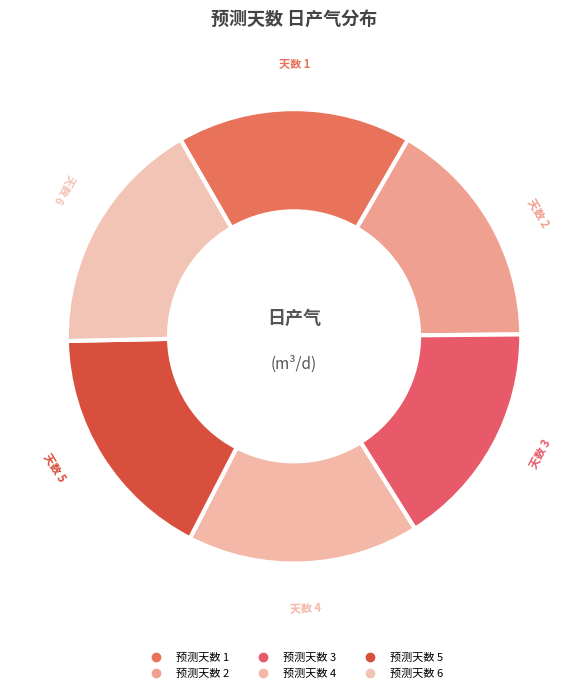

Rank the categories by value from highest to lowest.

5, 6, 1, 2, 4, 3